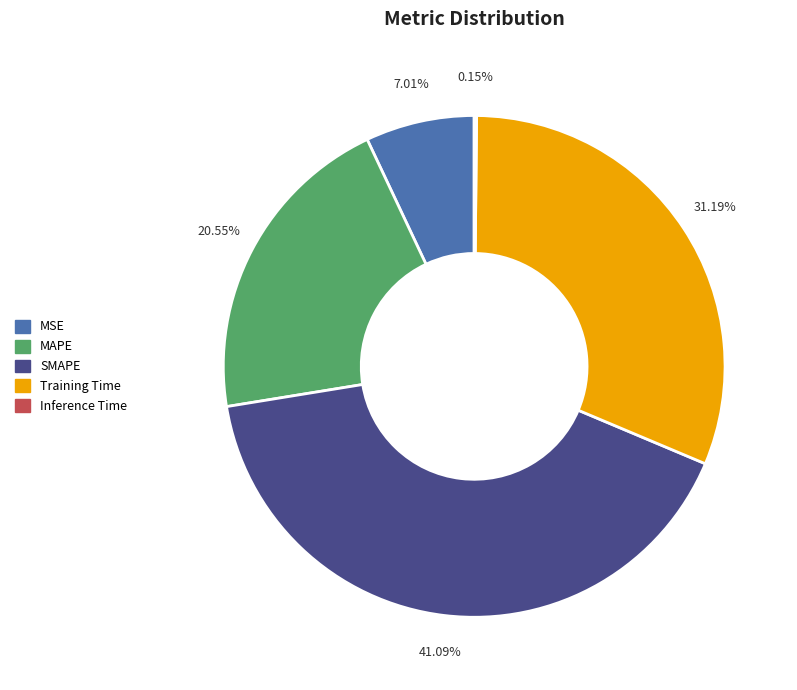

Which slice is the largest?

SMAPE